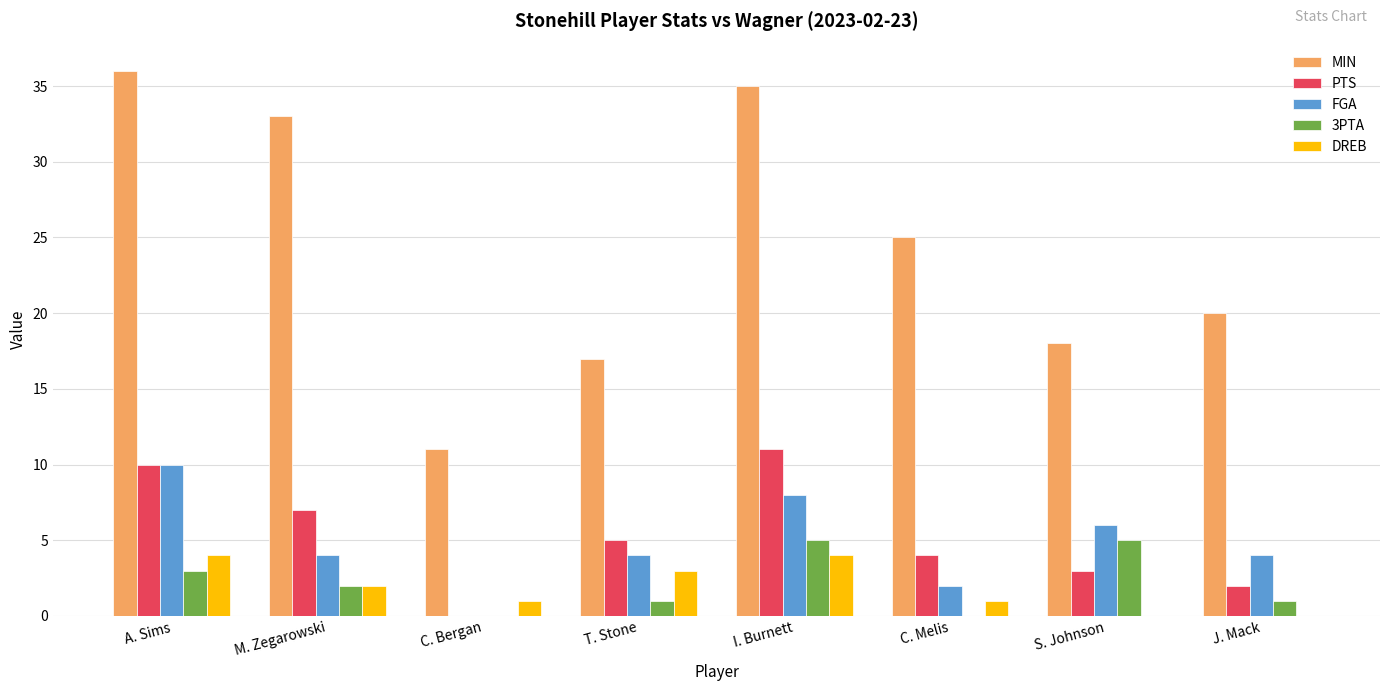

Which series has the largest total across all categories?

MIN